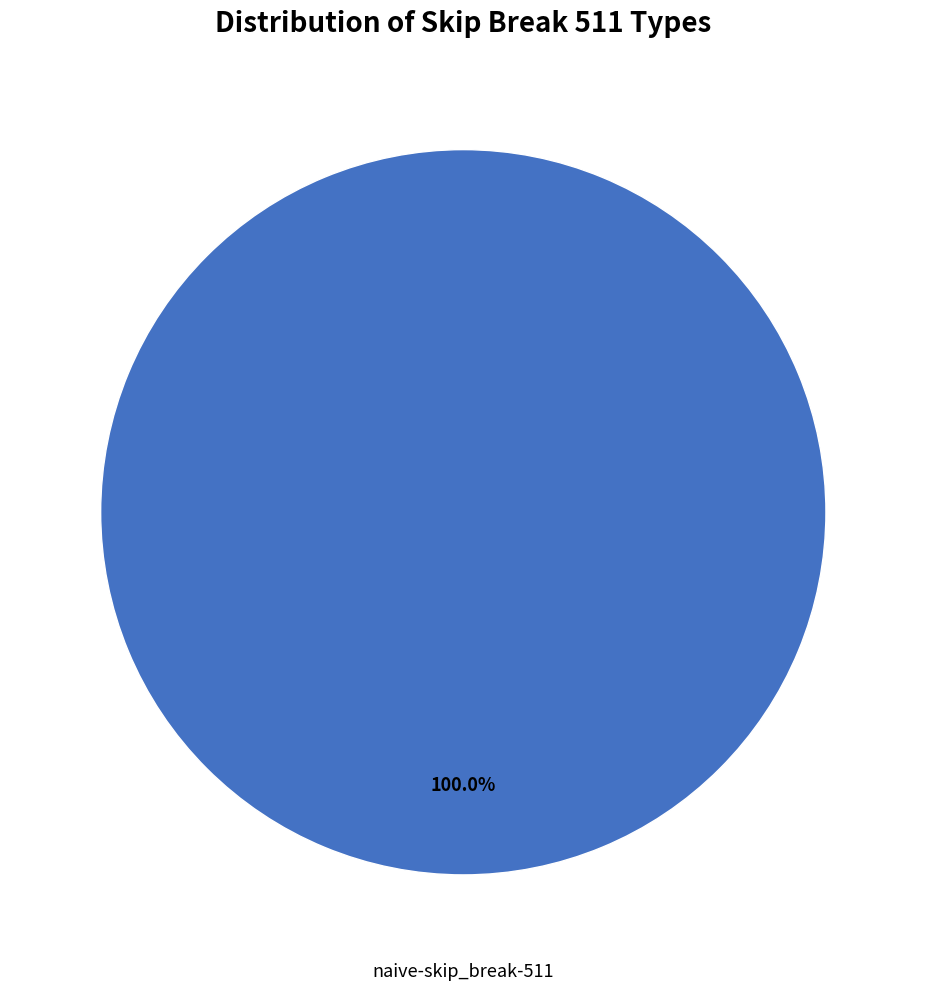

Is there any slice that represents more than half of the pie?

Yes